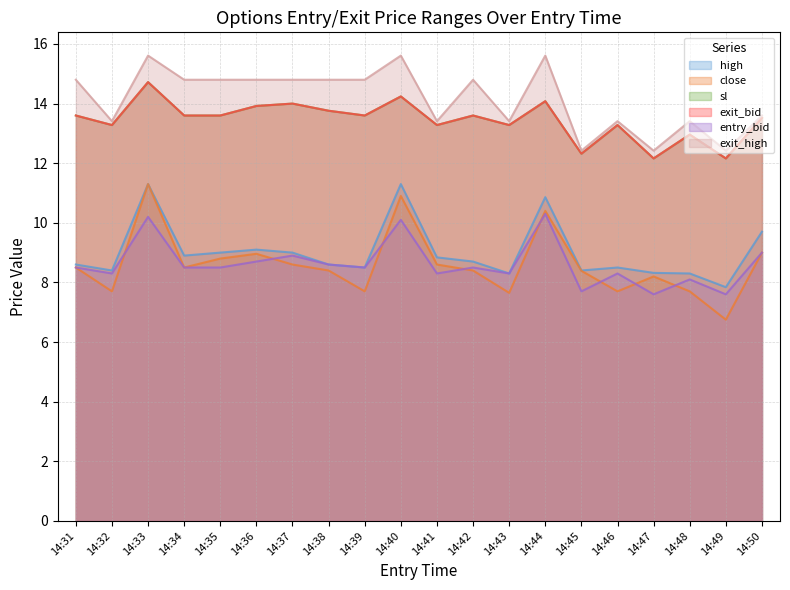

True or false: exit_high and sl intersect in this chart.

False